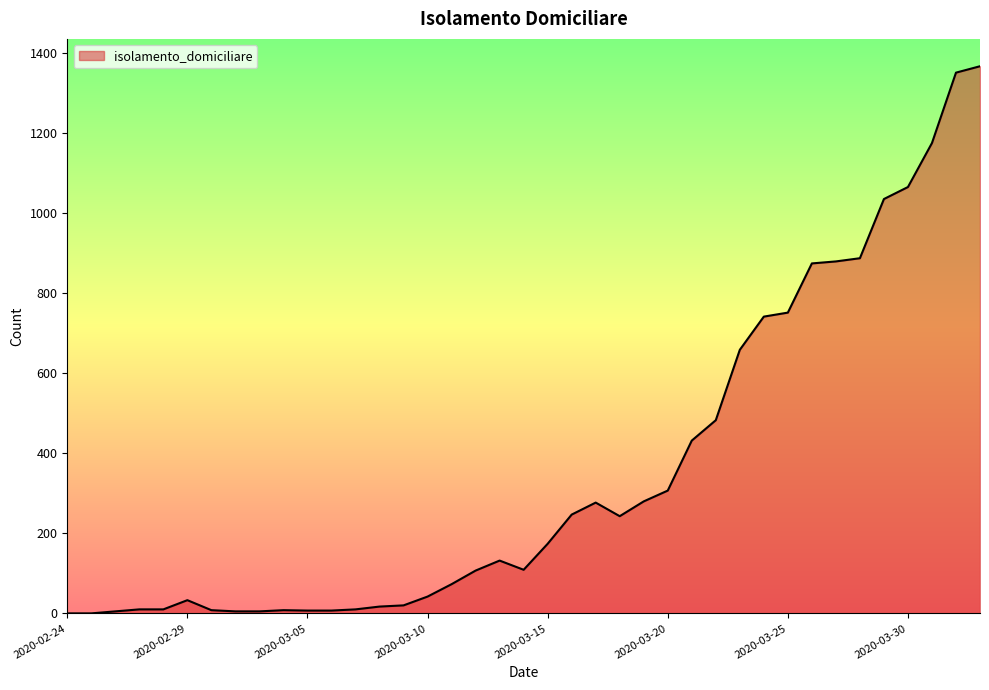

How many series are shown in this chart?

1